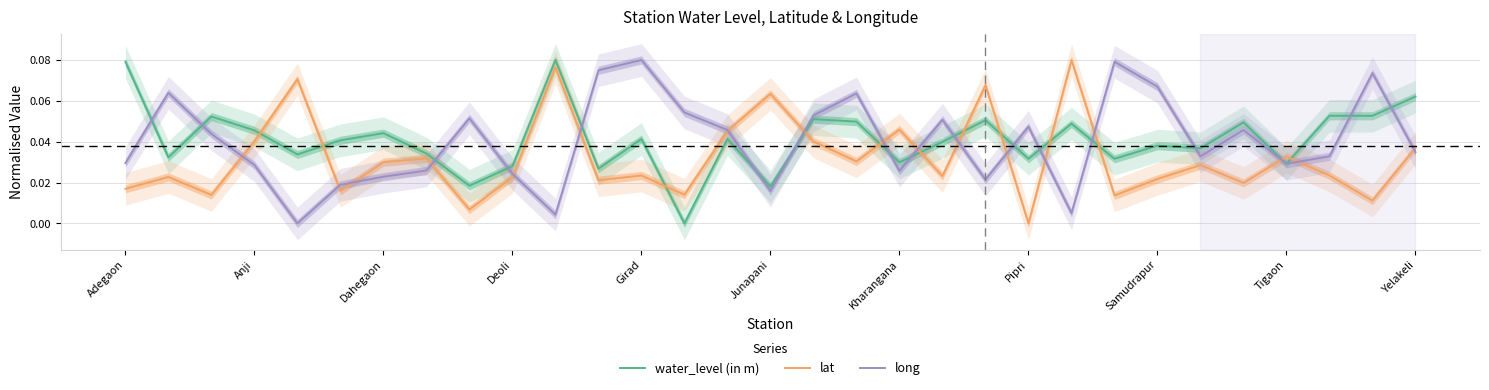

Between 23 and 25, which series saw the biggest shift?

long